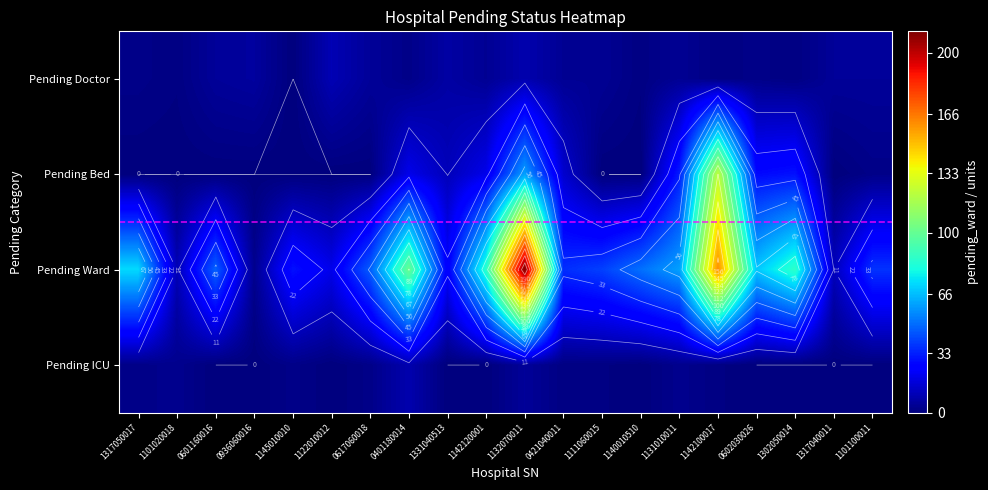

Is it true that Pending Doctor equals 10 at 0936060016?

False